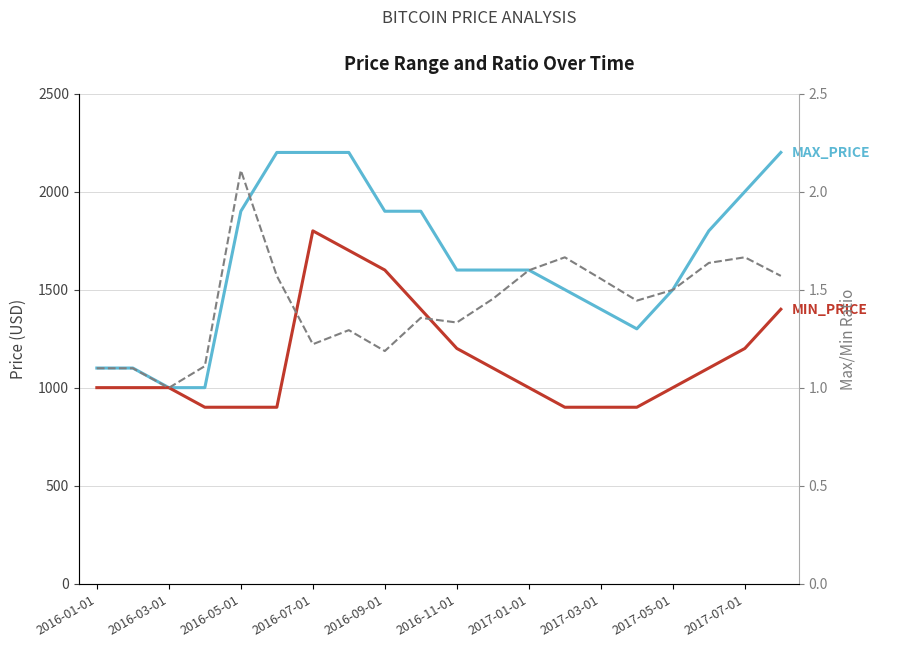

How many series are shown in this chart?

3